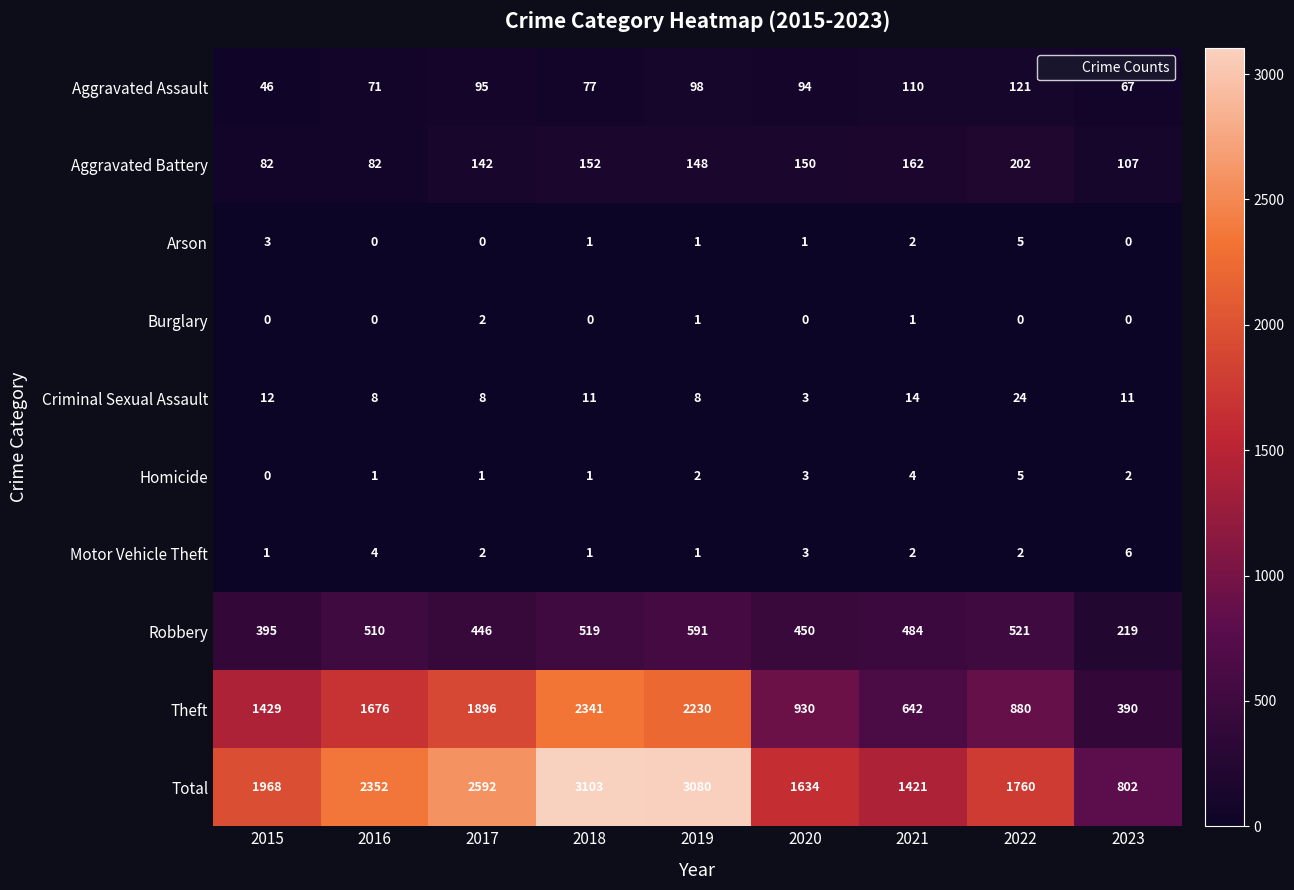

What is the greatest value displayed?

3103